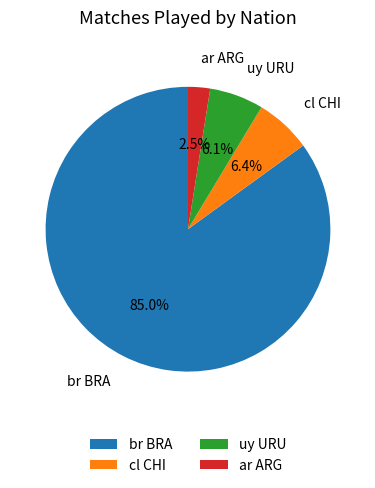

Is ar ARG the majority of the pie?

No